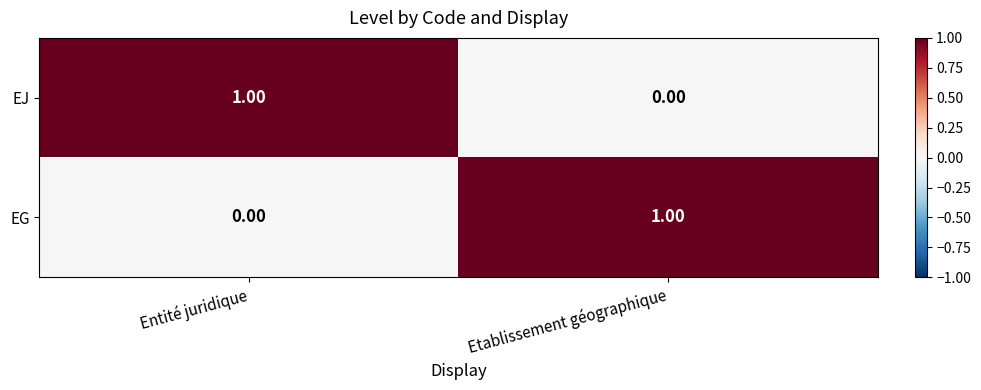

Where is EG nearest to the value 0?

Entité juridique